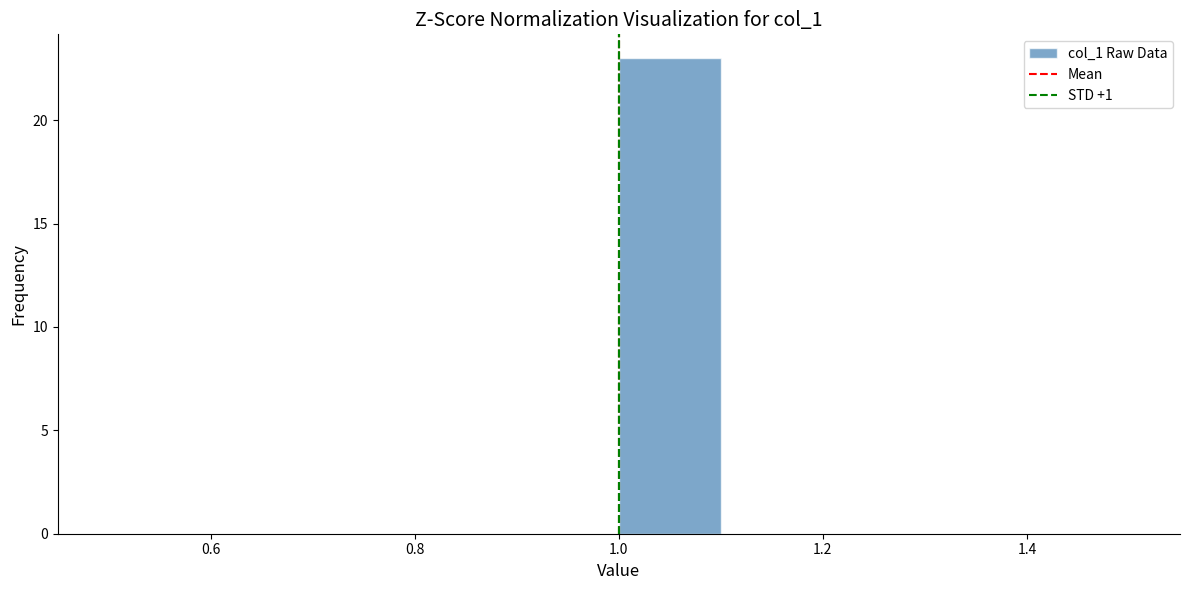

Reading left to right, list every bar in this chart as the range it spans on the x-axis followed by its height. The values are not printed on the chart, so give them approximately, as read against the axis.

0.5 to 0.6: 0
0.6 to 0.7: 0
0.7 to 0.8: 0
0.8 to 0.9: 0
0.9 to 1.0: 0
1.0 to 1.1: 23
1.1 to 1.2: 0
1.2 to 1.3: 0
1.3 to 1.4: 0
1.4 to 1.5: 0